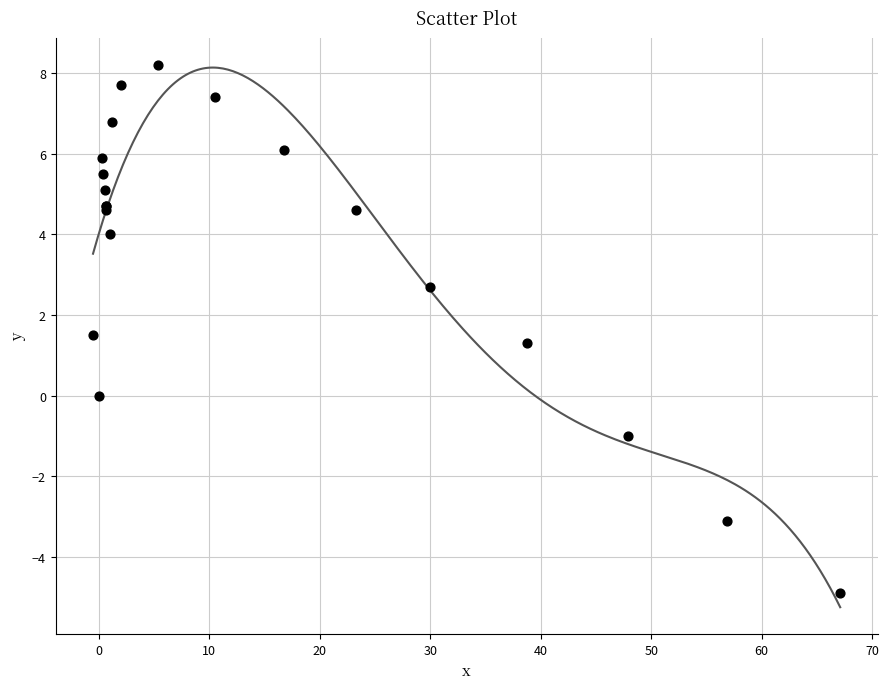

What Y value in the scatter plot is closest to 1?

1.3